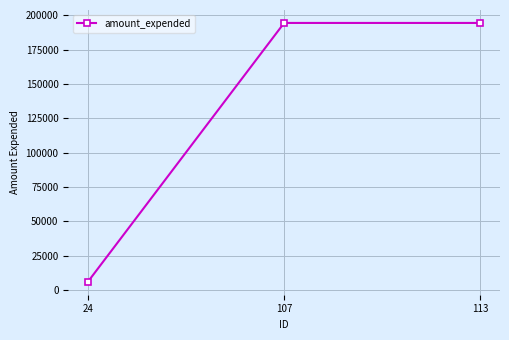

Does the chart have visible grid lines?

Yes